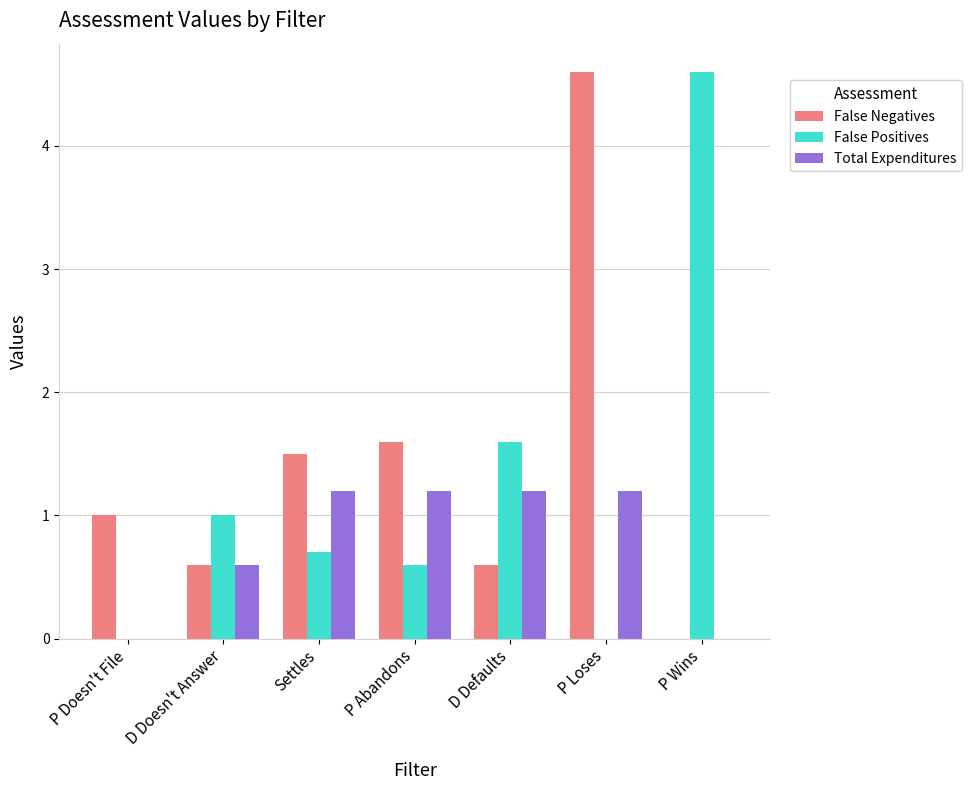

Is it true that Total Expenditures equals 1.2 at D Defaults?

True